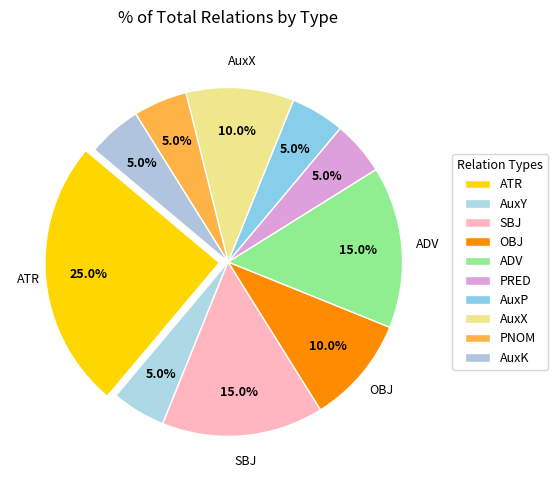

Is it true that PRED is 5% of the pie?

True